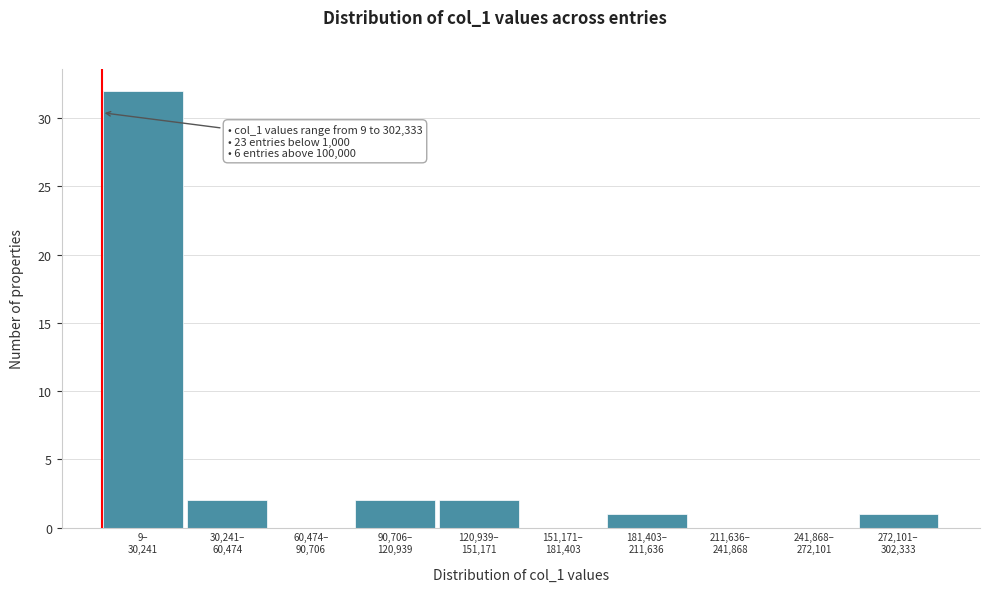

What is the greatest value displayed?

32